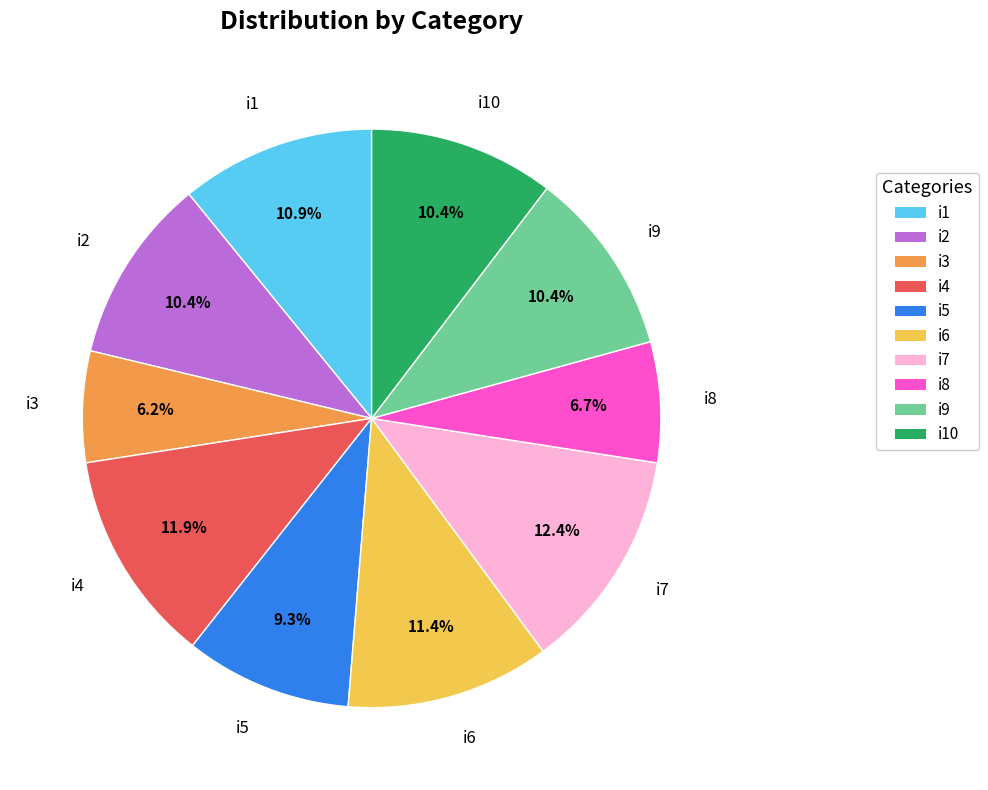

What is the ratio of the value at i8 to the value at i3?

1.1